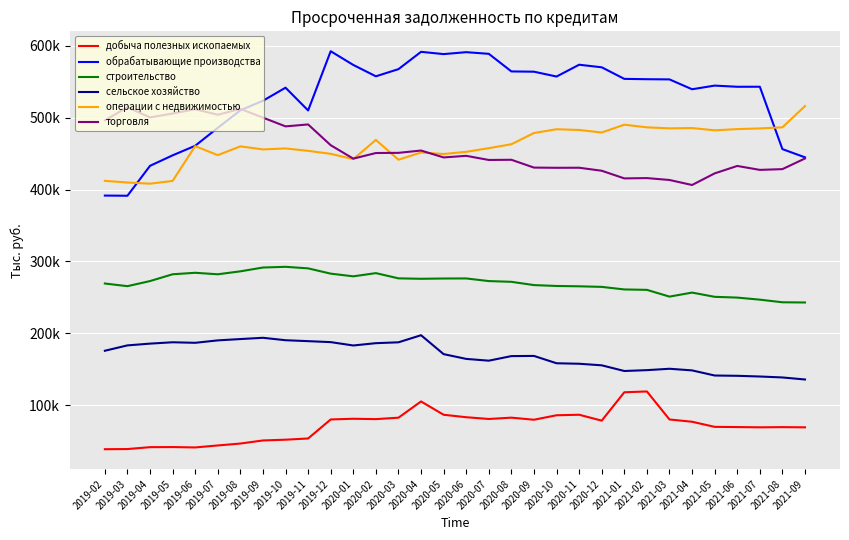

What are all the series names shown in the legend?

добыча полезных ископаемых, обрабатывающие производства, строительство, сельское хозяйство, операции с недвижимостью, торговля